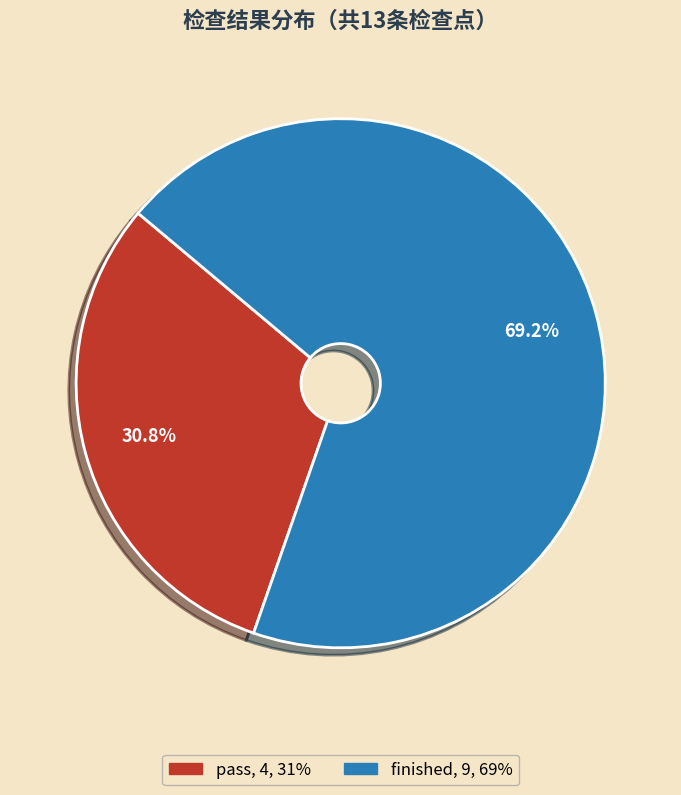

Is there any slice that represents more than half of the pie?

Yes